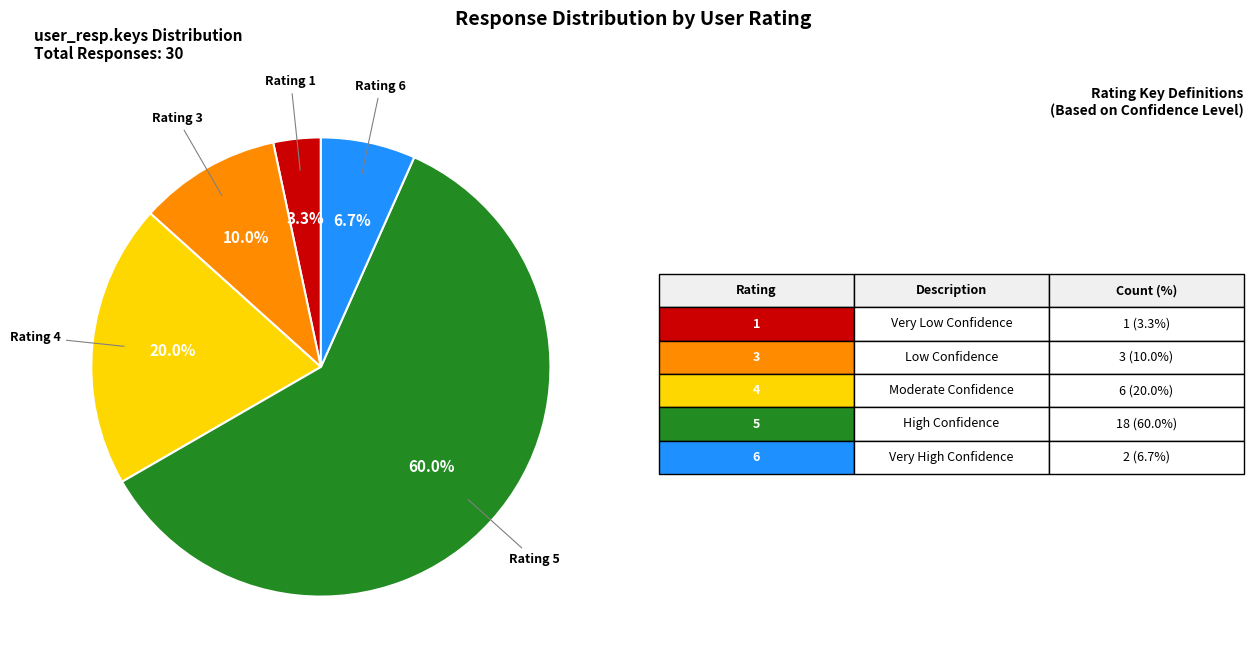

Does any single category account for the majority?

Yes